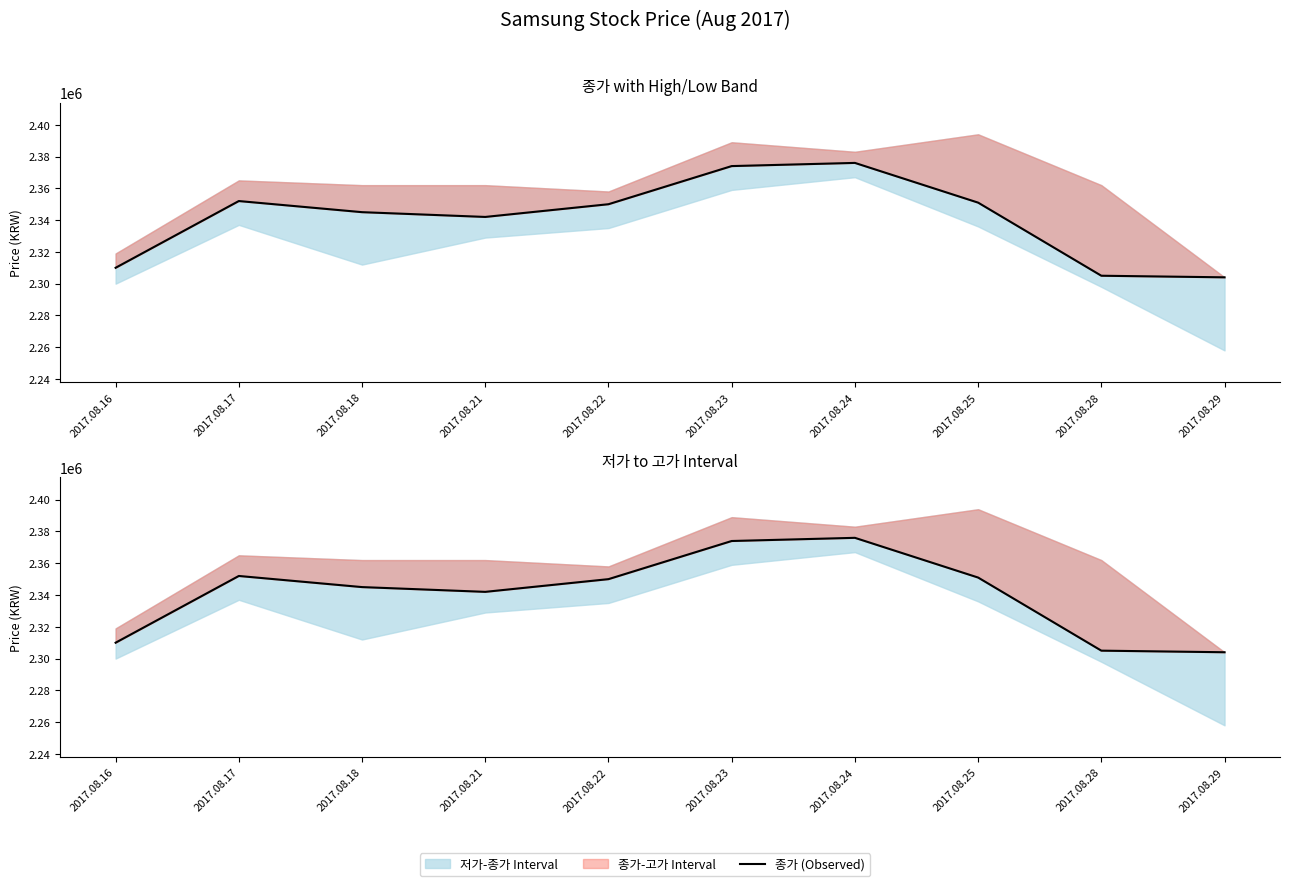

What is the difference between the values at 2017.08.22 and 2017.08.25?

1000